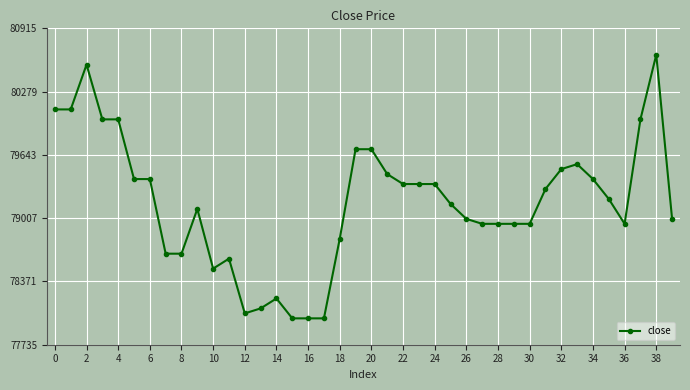

What is the smallest value displayed?

78000